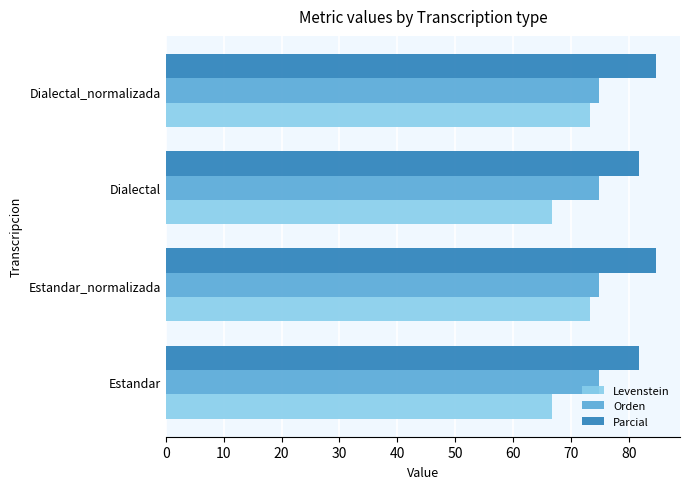

What is the difference between the maximum and minimum values in the Levenstein series?

6.5